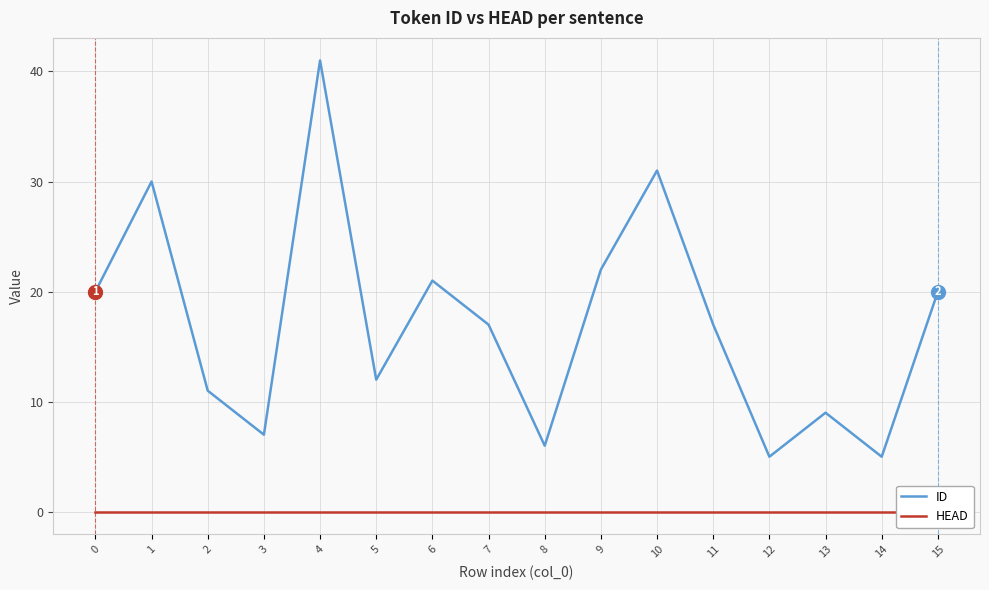

Which series has the largest total across all categories?

ID